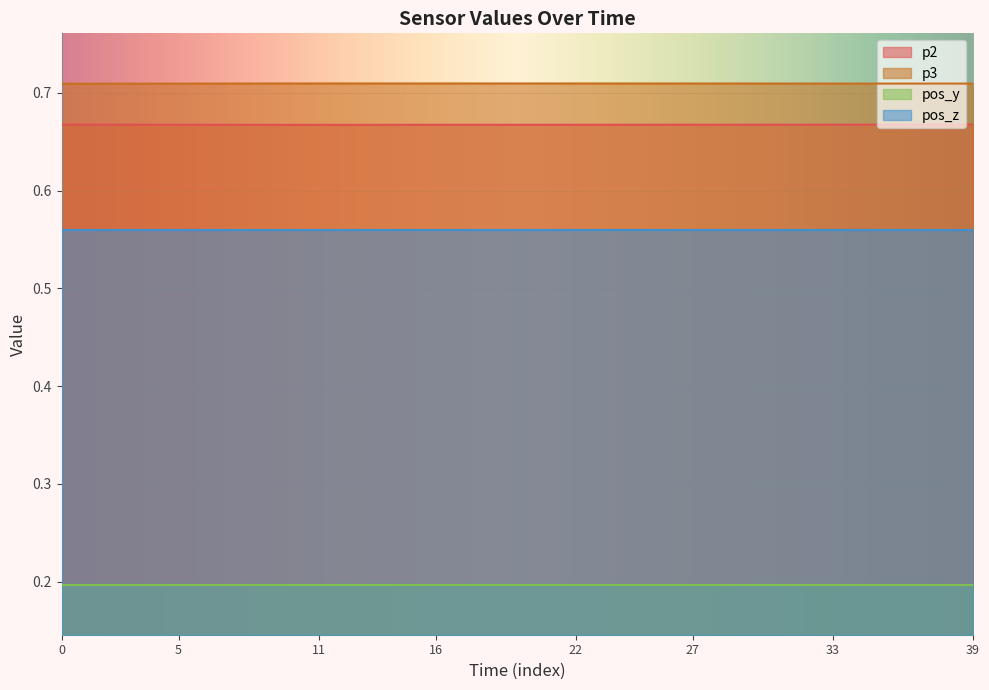

True or false: p2 and p3 cross at least once.

False